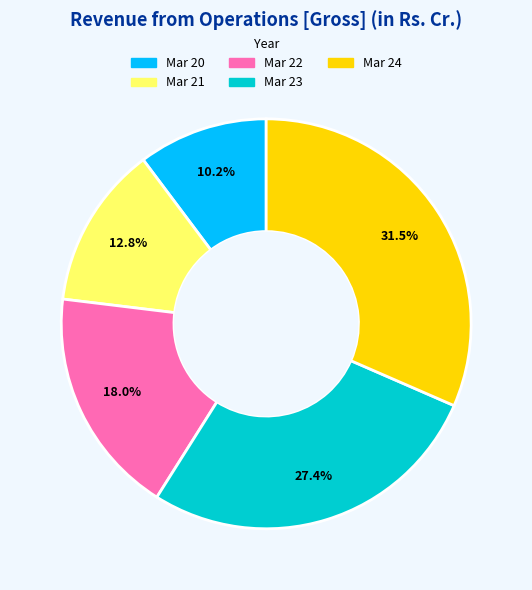

How many slices are in this pie chart?

5